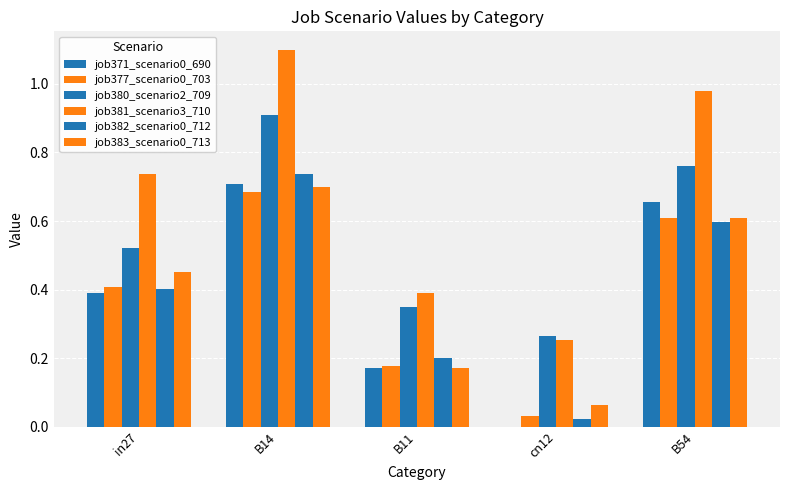

How many data points does each series have?

5